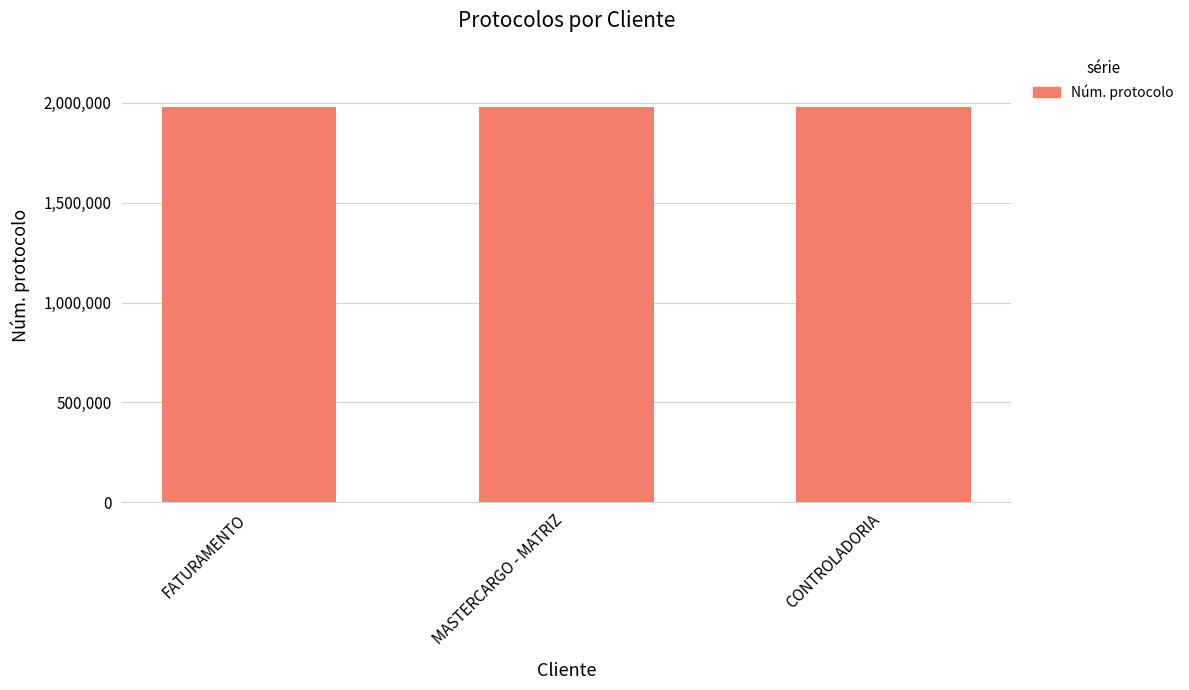

Does the chart contain stacked bars?

No